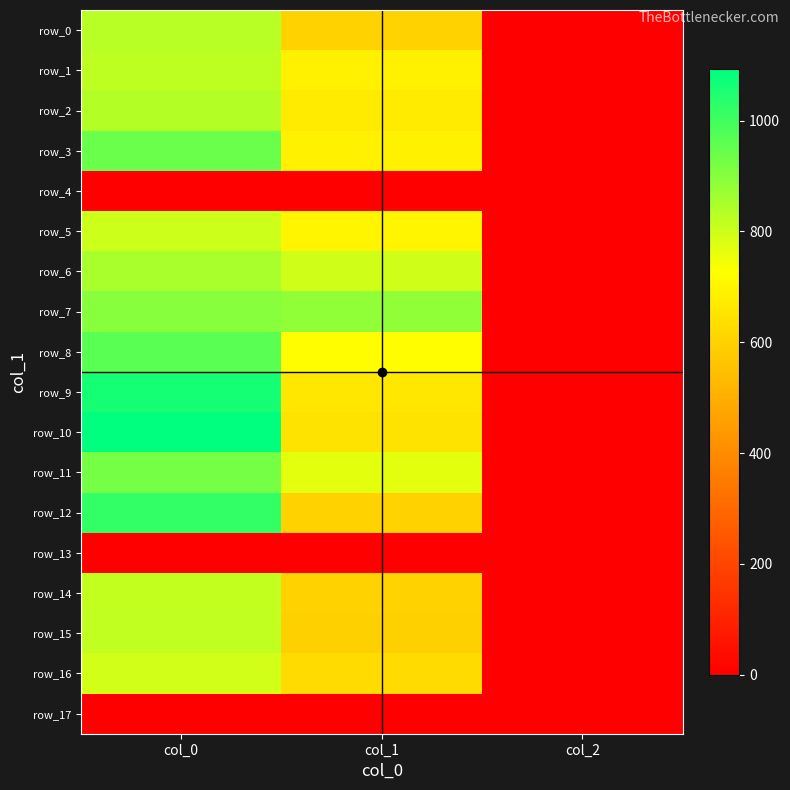

Reading right to left, extract all data points from this chart.

row_0: 2.0	600.8	830.0
row_1: 2.0	688.5	823.3
row_2: 2.0	671.6	836.7
row_3: 2.0	691.9	940.0
row_4: 0.0	0.0	0.0
row_5: 2.0	702.0	800.0
row_6: 2.0	796.5	853.3
row_7: 2.0	887.6	900.0
row_8: 2.0	725.6	963.3
row_9: 2.0	661.5	1063.3
row_10: 2.0	651.4	1093.3
row_11: 2.0	766.1	926.7
row_12: 2.0	600.8	1016.7
row_13: 0.0	0.0	0.0
row_14: 2.0	600.8	813.3
row_15: 2.0	597.4	820.0
row_16: 2.0	627.8	793.3
row_17: 0.0	0.0	0.0